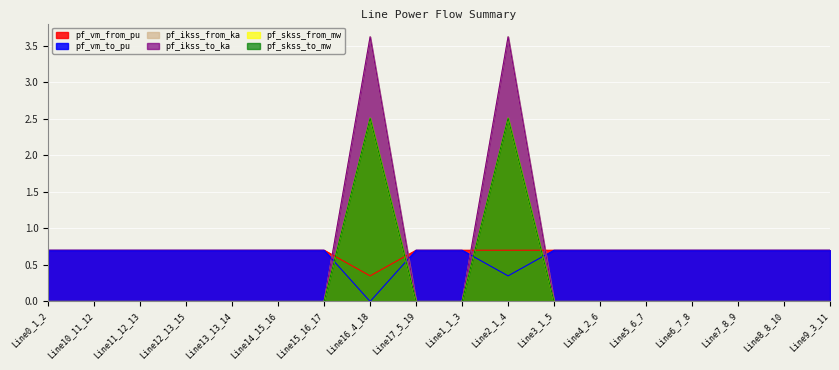

Does the chart display data point markers on the line(s)?

No